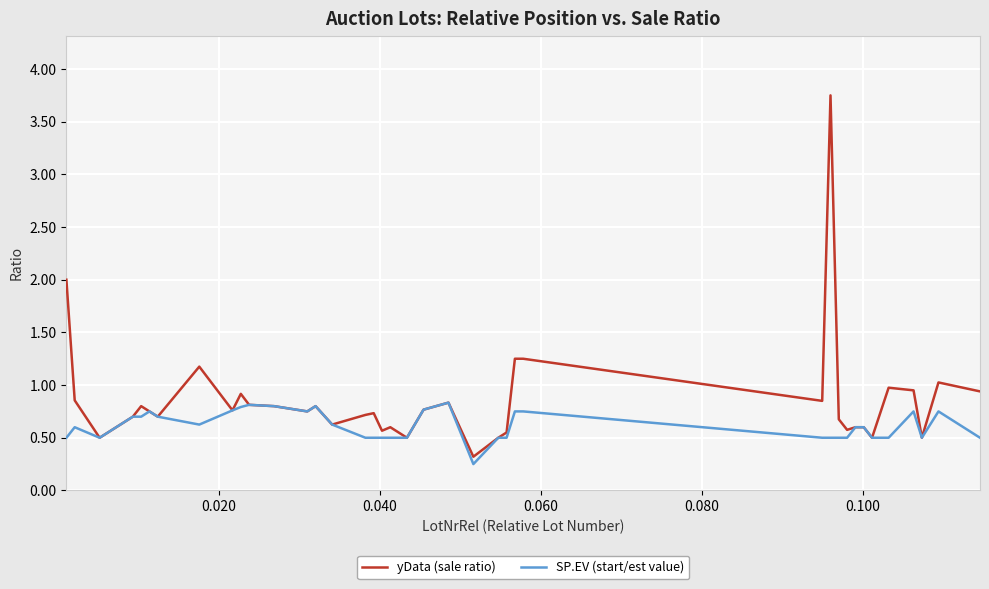

Which series has the widest spread of values?

yData (sale ratio)